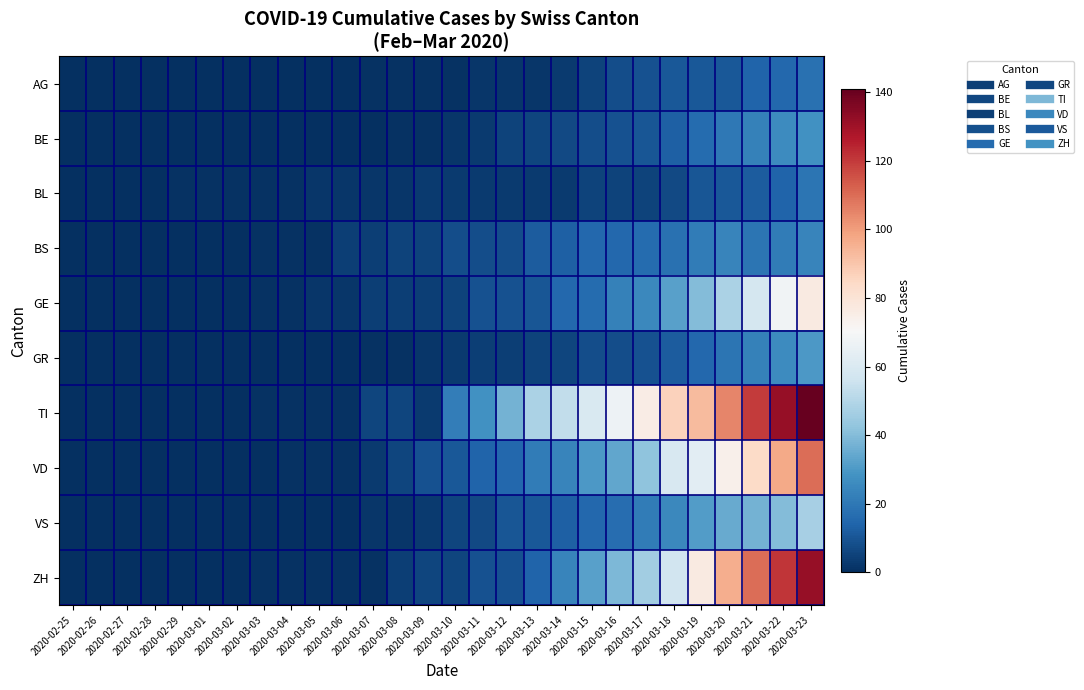

Reading left to right, what are all the values shown in this chart?

AG: 2020-02-25=0	2020-02-26=0	2020-02-27=0	2020-02-28=0	2020-02-29=0	2020-03-01=0	2020-03-02=0	2020-03-03=0	2020-03-04=0	2020-03-05=0	2020-03-06=0	2020-03-07=1	2020-03-08=1	2020-03-09=1	2020-03-10=1	2020-03-11=2	2020-03-12=2	2020-03-13=2	2020-03-14=3	2020-03-15=5	2020-03-16=8	2020-03-17=9	2020-03-18=11	2020-03-19=11	2020-03-20=11	2020-03-21=14	2020-03-22=15	2020-03-23=18
BE: 2020-02-25=0	2020-02-26=0	2020-02-27=0	2020-02-28=0	2020-02-29=0	2020-03-01=0	2020-03-02=0	2020-03-03=0	2020-03-04=0	2020-03-05=0	2020-03-06=0	2020-03-07=0	2020-03-08=1	2020-03-09=1	2020-03-10=2	2020-03-11=3	2020-03-12=5	2020-03-13=6	2020-03-14=7	2020-03-15=8	2020-03-16=9	2020-03-17=10	2020-03-18=13	2020-03-19=16	2020-03-20=20	2020-03-21=23	2020-03-22=26	2020-03-23=28
BL: 2020-02-25=0	2020-02-26=0	2020-02-27=0	2020-02-28=0	2020-02-29=1	2020-03-01=1	2020-03-02=1	2020-03-03=1	2020-03-04=1	2020-03-05=2	2020-03-06=2	2020-03-07=2	2020-03-08=2	2020-03-09=3	2020-03-10=3	2020-03-11=3	2020-03-12=3	2020-03-13=3	2020-03-14=3	2020-03-15=5	2020-03-16=5	2020-03-17=5	2020-03-18=7	2020-03-19=10	2020-03-20=11	2020-03-21=12	2020-03-22=14	2020-03-23=19
BS: 2020-02-25=0	2020-02-26=0	2020-02-27=0	2020-02-28=0	2020-02-29=0	2020-03-01=0	2020-03-02=0	2020-03-03=1	2020-03-04=1	2020-03-05=1	2020-03-06=4	2020-03-07=4	2020-03-08=5	2020-03-09=5	2020-03-10=8	2020-03-11=8	2020-03-12=8	2020-03-13=12	2020-03-14=13	2020-03-15=15	2020-03-16=15	2020-03-17=16	2020-03-18=18	2020-03-19=21	2020-03-20=24	2020-03-21=19	2020-03-22=21	2020-03-23=24
GE: 2020-02-25=0	2020-02-26=0	2020-02-27=0	2020-02-28=0	2020-02-29=0	2020-03-01=0	2020-03-02=0	2020-03-03=1	2020-03-04=1	2020-03-05=2	2020-03-06=2	2020-03-07=4	2020-03-08=4	2020-03-09=4	2020-03-10=5	2020-03-11=9	2020-03-12=9	2020-03-13=10	2020-03-14=15	2020-03-15=16	2020-03-16=23	2020-03-17=25	2020-03-18=32	2020-03-19=40	2020-03-20=48	2020-03-21=58	2020-03-22=68	2020-03-23=77
GR: 2020-02-25=0	2020-02-26=0	2020-02-27=0	2020-02-28=0	2020-02-29=0	2020-03-01=0	2020-03-02=0	2020-03-03=0	2020-03-04=0	2020-03-05=0	2020-03-06=0	2020-03-07=1	2020-03-08=1	2020-03-09=2	2020-03-10=3	2020-03-11=4	2020-03-12=4	2020-03-13=5	2020-03-14=6	2020-03-15=8	2020-03-16=8	2020-03-17=9	2020-03-18=12	2020-03-19=15	2020-03-20=19	2020-03-21=23	2020-03-22=26	2020-03-23=30
TI: 2020-02-25=0	2020-02-26=0	2020-02-27=0	2020-02-28=0	2020-02-29=0	2020-03-01=0	2020-03-02=0	2020-03-03=1	2020-03-04=1	2020-03-05=1	2020-03-06=1	2020-03-07=6	2020-03-08=6	2020-03-09=3	2020-03-10=22	2020-03-11=28	2020-03-12=37	2020-03-13=48	2020-03-14=53	2020-03-15=60	2020-03-16=67	2020-03-17=76	2020-03-18=87	2020-03-19=93	2020-03-20=105	2020-03-21=120	2020-03-22=132	2020-03-23=141
VD: 2020-02-25=0	2020-02-26=0	2020-02-27=0	2020-02-28=0	2020-02-29=0	2020-03-01=0	2020-03-02=0	2020-03-03=0	2020-03-04=1	2020-03-05=1	2020-03-06=1	2020-03-07=3	2020-03-08=6	2020-03-09=9	2020-03-10=11	2020-03-11=14	2020-03-12=15	2020-03-13=21	2020-03-14=24	2020-03-15=30	2020-03-16=34	2020-03-17=42	2020-03-18=59	2020-03-19=63	2020-03-20=74	2020-03-21=84	2020-03-22=97	2020-03-23=110
VS: 2020-02-25=0	2020-02-26=0	2020-02-27=0	2020-02-28=0	2020-02-29=0	2020-03-01=0	2020-03-02=0	2020-03-03=0	2020-03-04=0	2020-03-05=0	2020-03-06=0	2020-03-07=2	2020-03-08=2	2020-03-09=3	2020-03-10=6	2020-03-11=7	2020-03-12=10	2020-03-13=11	2020-03-14=13	2020-03-15=15	2020-03-16=17	2020-03-17=21	2020-03-18=25	2020-03-19=31	2020-03-20=35	2020-03-21=37	2020-03-22=40	2020-03-23=47
ZH: 2020-02-25=0	2020-02-26=0	2020-02-27=0	2020-02-28=0	2020-02-29=0	2020-03-01=0	2020-03-02=0	2020-03-03=1	2020-03-04=1	2020-03-05=1	2020-03-06=1	2020-03-07=1	2020-03-08=4	2020-03-09=6	2020-03-10=6	2020-03-11=9	2020-03-12=9	2020-03-13=14	2020-03-14=24	2020-03-15=32	2020-03-16=39	2020-03-17=46	2020-03-18=57	2020-03-19=77	2020-03-20=96	2020-03-21=110	2020-03-22=121	2020-03-23=132